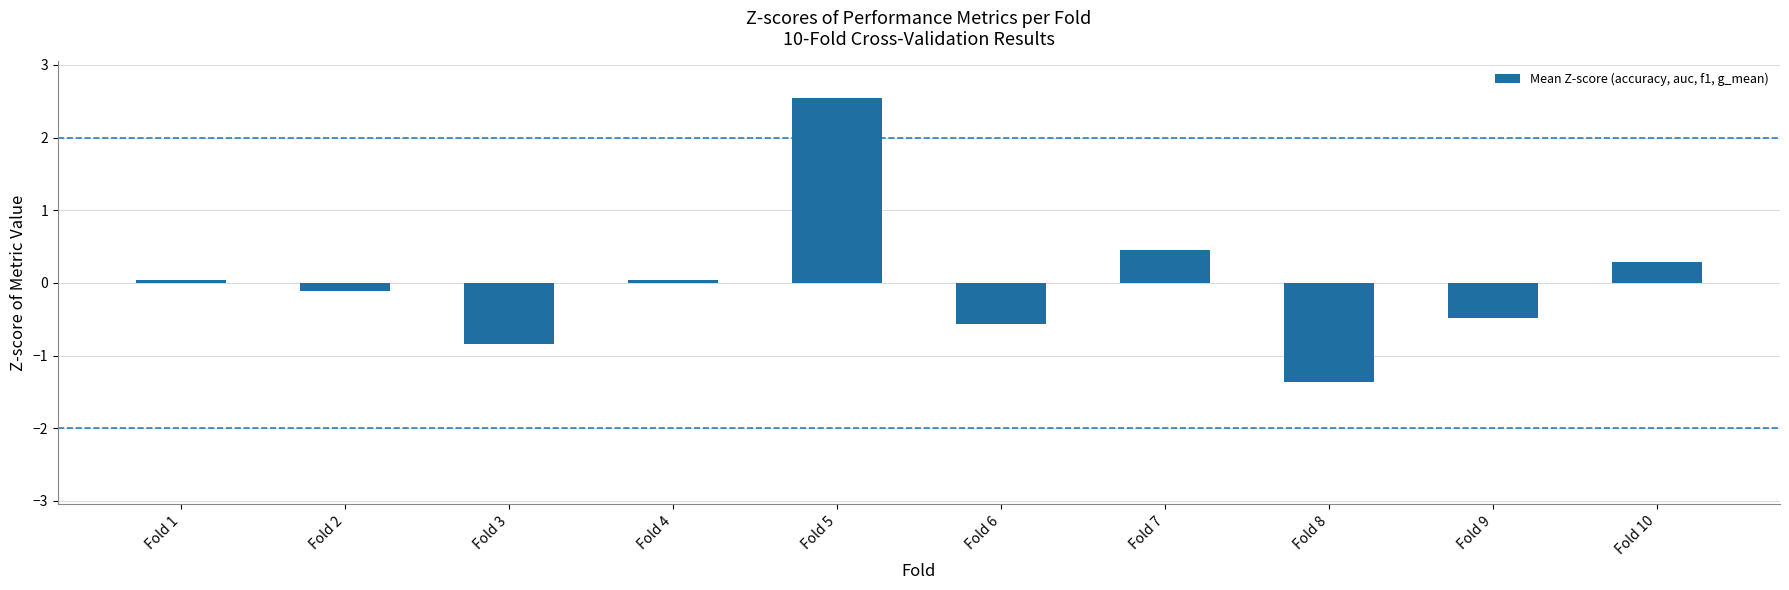

Is it true that the value at Fold 8 is -2.0?

False